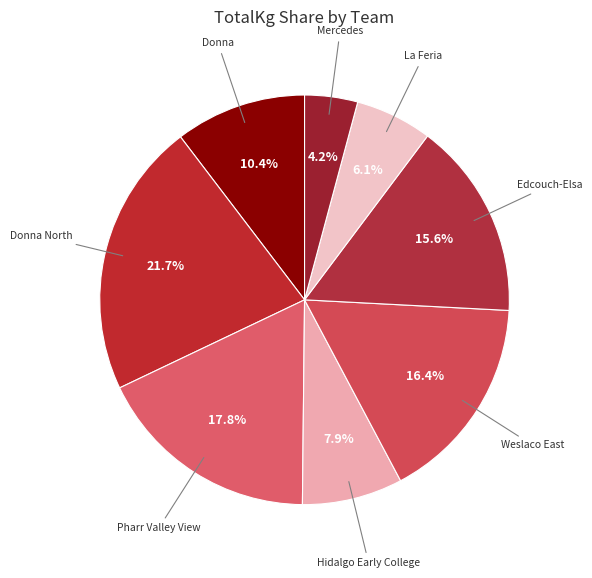

To the nearest percent, what is the difference between the Pharr Valley View and Donna North slice percentages?

4%